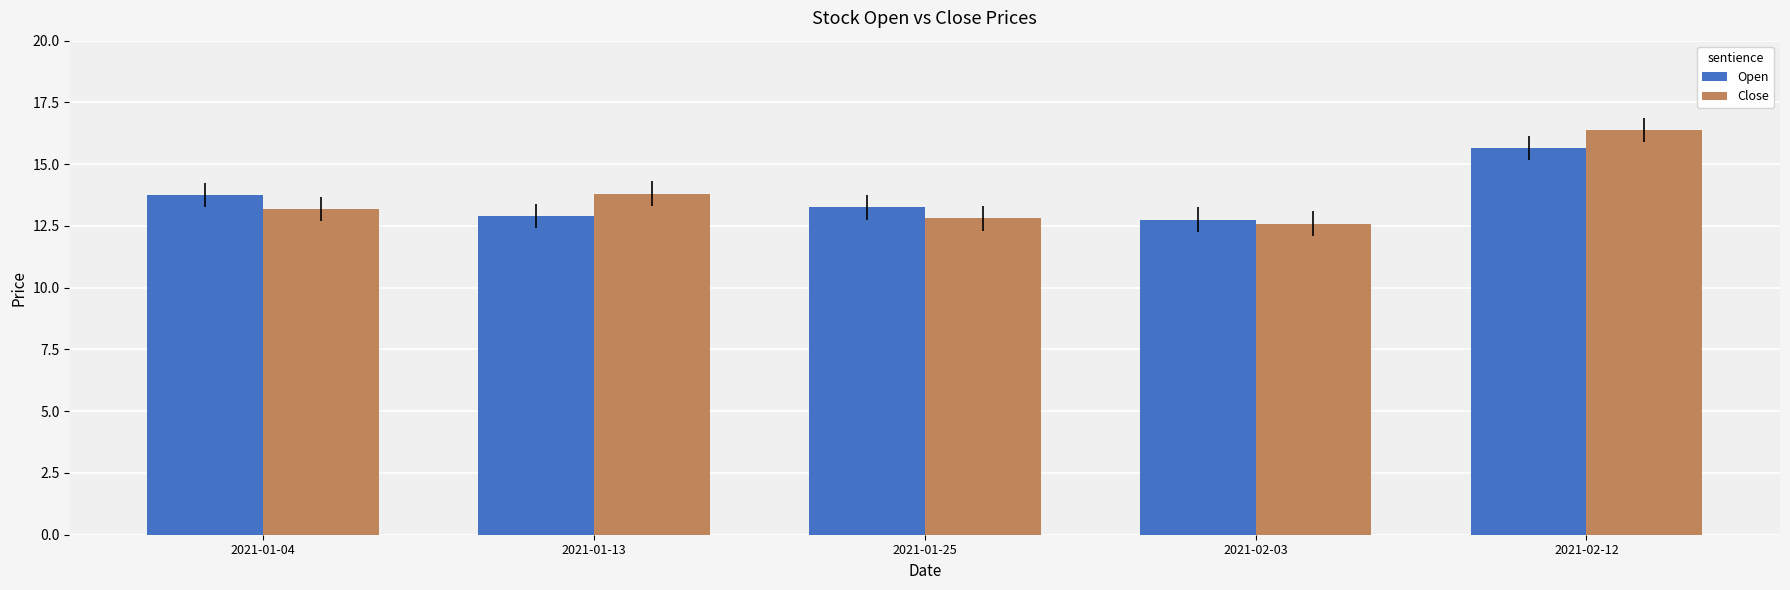

What is the difference between the highest and lowest values at 2021-01-25?

0.4